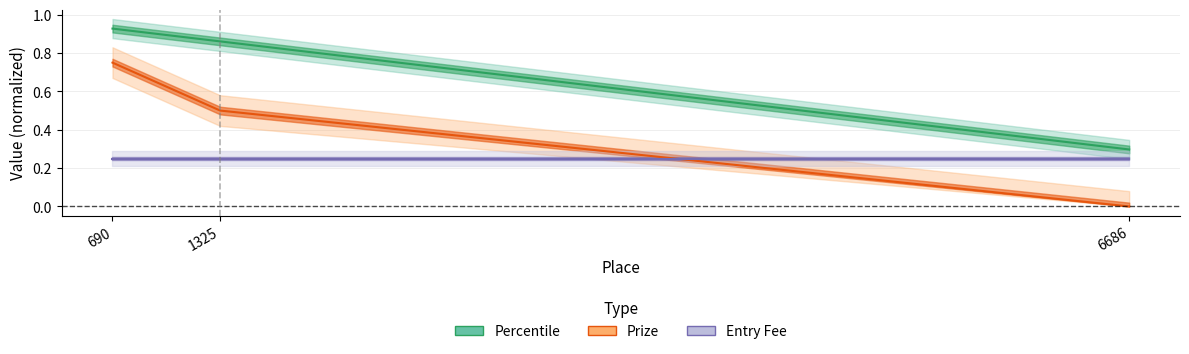

How many data points in Prize are above 0?

2